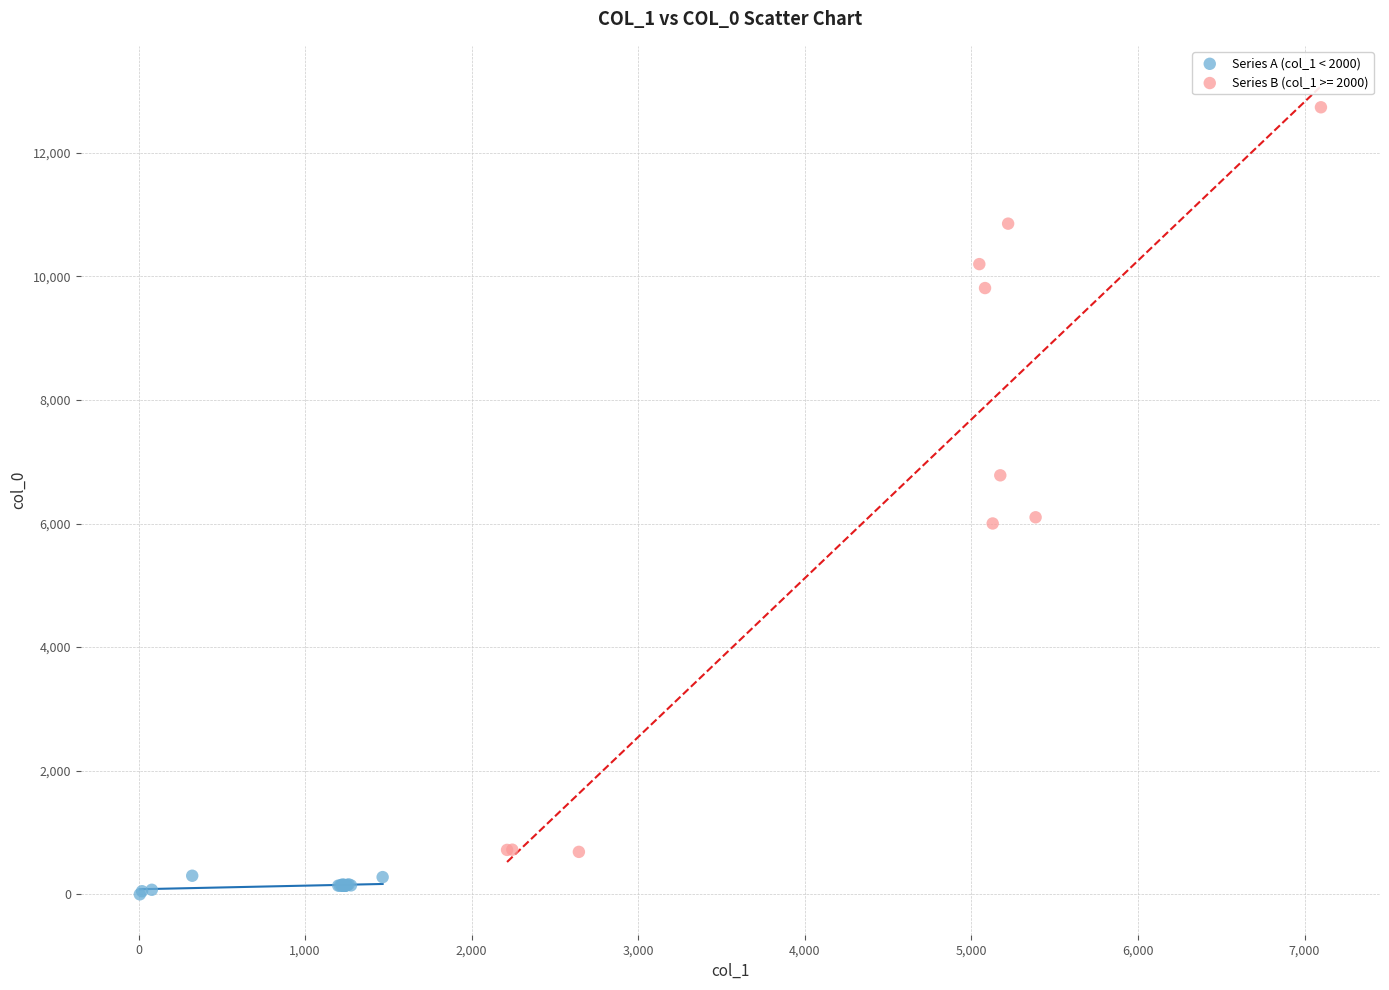

Which series reaches the maximum Y coordinate?

Series B (col_1 >= 2000)